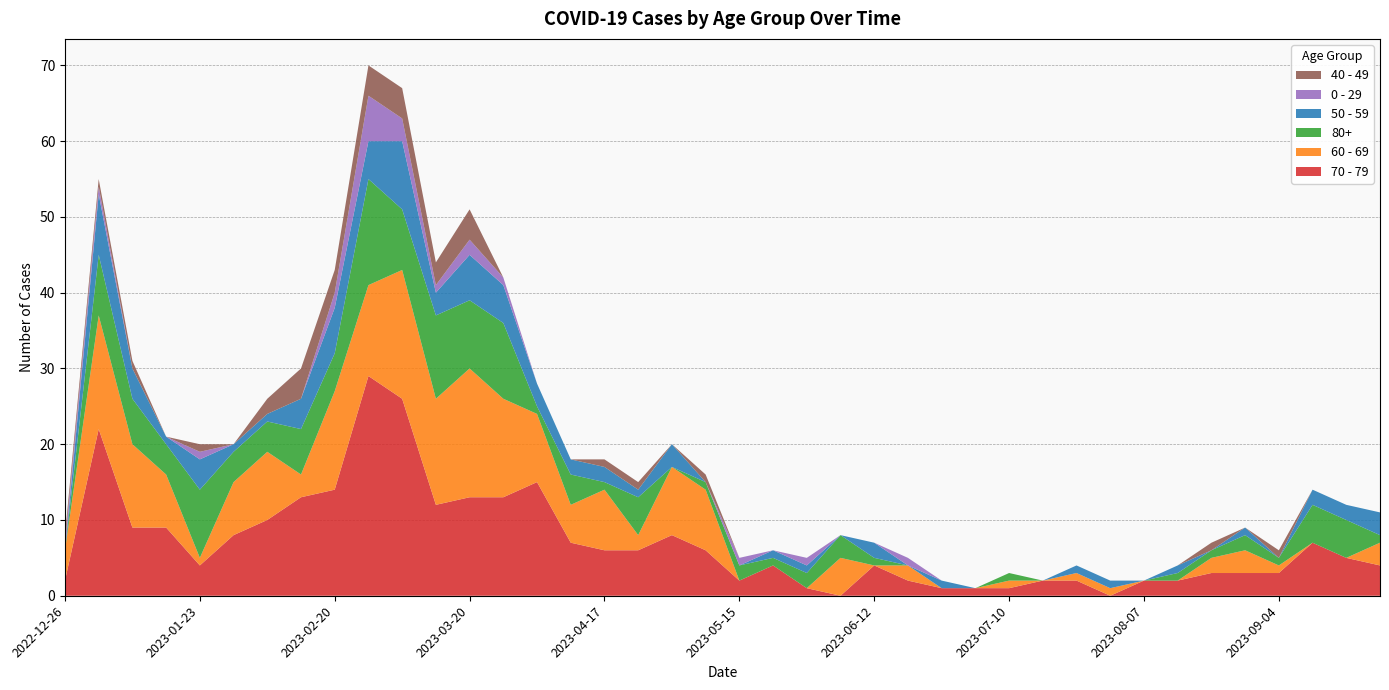

Reading right to left, list all the values displayed in this chart.

70 - 79: 2023-09-25=4	2023-09-18=5	2023-09-11=7	2023-09-04=3	2023-08-28=3	2023-08-21=3	2023-08-14=2	2023-08-07=2	2023-07-31=0	2023-07-24=2	2023-07-17=2	2023-07-10=1	2023-07-03=1	2023-06-26=1	2023-06-19=2	2023-06-12=4	2023-06-05=0	2023-05-29=1	2023-05-22=4	2023-05-15=2	2023-05-08=6	2023-05-01=8	2023-04-24=6	2023-04-17=6	2023-04-10=7	2023-04-03=15	2023-03-27=13	2023-03-20=13	2023-03-13=12	2023-03-06=26	2023-02-27=29	2023-02-20=14	2023-02-13=13	2023-02-06=10	2023-01-30=8	2023-01-23=4	2023-01-16=9	2023-01-09=9	2023-01-02=22	2022-12-26=2
60 - 69: 2023-09-25=3	2023-09-18=0	2023-09-11=0	2023-09-04=1	2023-08-28=3	2023-08-21=2	2023-08-14=0	2023-08-07=0	2023-07-31=1	2023-07-24=1	2023-07-17=0	2023-07-10=1	2023-07-03=0	2023-06-26=0	2023-06-19=2	2023-06-12=0	2023-06-05=5	2023-05-29=0	2023-05-22=0	2023-05-15=0	2023-05-08=8	2023-05-01=9	2023-04-24=2	2023-04-17=8	2023-04-10=5	2023-04-03=9	2023-03-27=13	2023-03-20=17	2023-03-13=14	2023-03-06=17	2023-02-27=12	2023-02-20=13	2023-02-13=3	2023-02-06=9	2023-01-30=7	2023-01-23=1	2023-01-16=7	2023-01-09=11	2023-01-02=15	2022-12-26=4
80+: 2023-09-25=1	2023-09-18=5	2023-09-11=5	2023-09-04=1	2023-08-28=2	2023-08-21=1	2023-08-14=1	2023-08-07=0	2023-07-31=0	2023-07-24=0	2023-07-17=0	2023-07-10=1	2023-07-03=0	2023-06-26=0	2023-06-19=0	2023-06-12=1	2023-06-05=3	2023-05-29=2	2023-05-22=1	2023-05-15=2	2023-05-08=1	2023-05-01=0	2023-04-24=5	2023-04-17=1	2023-04-10=4	2023-04-03=1	2023-03-27=10	2023-03-20=9	2023-03-13=11	2023-03-06=8	2023-02-27=14	2023-02-20=5	2023-02-13=6	2023-02-06=4	2023-01-30=4	2023-01-23=9	2023-01-16=4	2023-01-09=6	2023-01-02=8	2022-12-26=0
50 - 59: 2023-09-25=3	2023-09-18=2	2023-09-11=2	2023-09-04=0	2023-08-28=1	2023-08-21=0	2023-08-14=1	2023-08-07=0	2023-07-31=1	2023-07-24=1	2023-07-17=0	2023-07-10=0	2023-07-03=0	2023-06-26=1	2023-06-19=0	2023-06-12=2	2023-06-05=0	2023-05-29=1	2023-05-22=1	2023-05-15=0	2023-05-08=0	2023-05-01=3	2023-04-24=1	2023-04-17=2	2023-04-10=2	2023-04-03=3	2023-03-27=5	2023-03-20=6	2023-03-13=3	2023-03-06=9	2023-02-27=5	2023-02-20=6	2023-02-13=4	2023-02-06=1	2023-01-30=1	2023-01-23=4	2023-01-16=1	2023-01-09=4	2023-01-02=8	2022-12-26=0
0 - 29: 2023-09-25=0	2023-09-18=0	2023-09-11=0	2023-09-04=0	2023-08-28=0	2023-08-21=0	2023-08-14=0	2023-08-07=0	2023-07-31=0	2023-07-24=0	2023-07-17=0	2023-07-10=0	2023-07-03=0	2023-06-26=0	2023-06-19=1	2023-06-12=0	2023-06-05=0	2023-05-29=1	2023-05-22=0	2023-05-15=1	2023-05-08=0	2023-05-01=0	2023-04-24=0	2023-04-17=0	2023-04-10=0	2023-04-03=0	2023-03-27=1	2023-03-20=2	2023-03-13=1	2023-03-06=3	2023-02-27=6	2023-02-20=2	2023-02-13=0	2023-02-06=0	2023-01-30=0	2023-01-23=1	2023-01-16=0	2023-01-09=0	2023-01-02=1	2022-12-26=1
40 - 49: 2023-09-25=0	2023-09-18=0	2023-09-11=0	2023-09-04=1	2023-08-28=0	2023-08-21=1	2023-08-14=0	2023-08-07=0	2023-07-31=0	2023-07-24=0	2023-07-17=0	2023-07-10=0	2023-07-03=0	2023-06-26=0	2023-06-19=0	2023-06-12=0	2023-06-05=0	2023-05-29=0	2023-05-22=0	2023-05-15=0	2023-05-08=1	2023-05-01=0	2023-04-24=1	2023-04-17=1	2023-04-10=0	2023-04-03=0	2023-03-27=0	2023-03-20=4	2023-03-13=3	2023-03-06=4	2023-02-27=4	2023-02-20=3	2023-02-13=4	2023-02-06=2	2023-01-30=0	2023-01-23=1	2023-01-16=0	2023-01-09=1	2023-01-02=1	2022-12-26=1